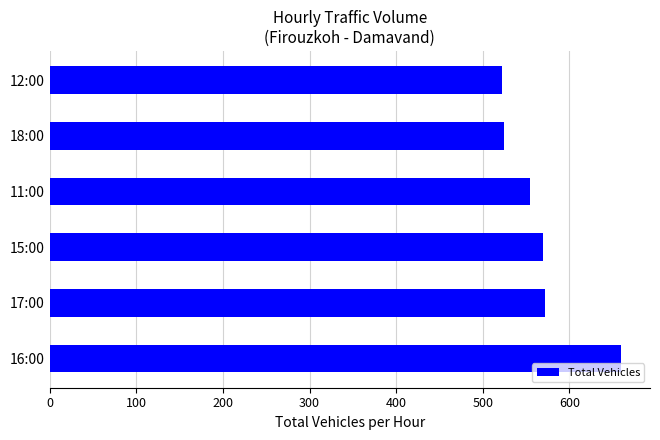

What is the minimum value shown in the chart?

522